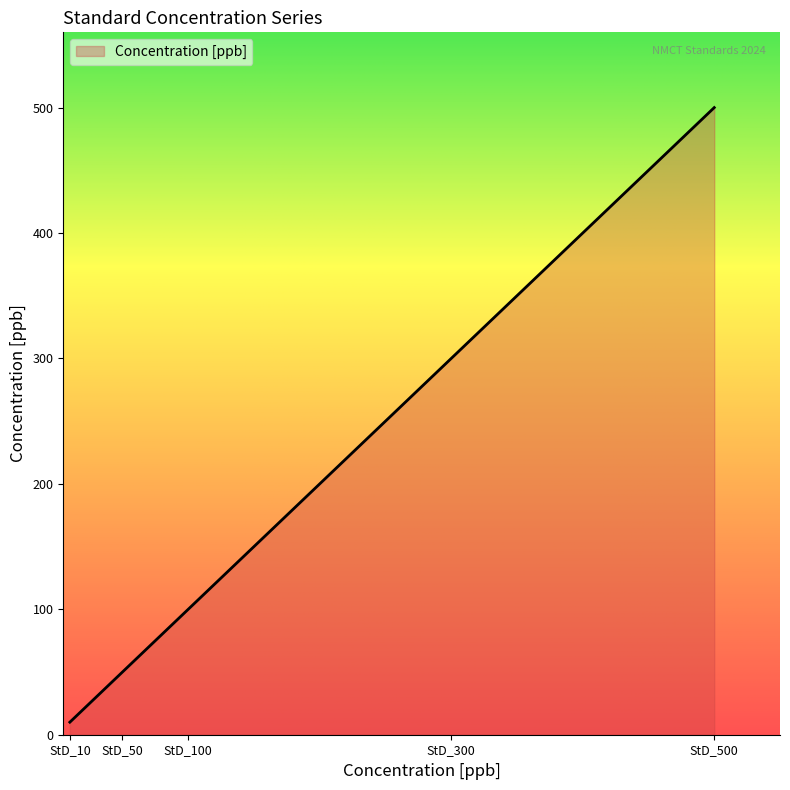

Where is the data nearest to the value 255?

StD_300